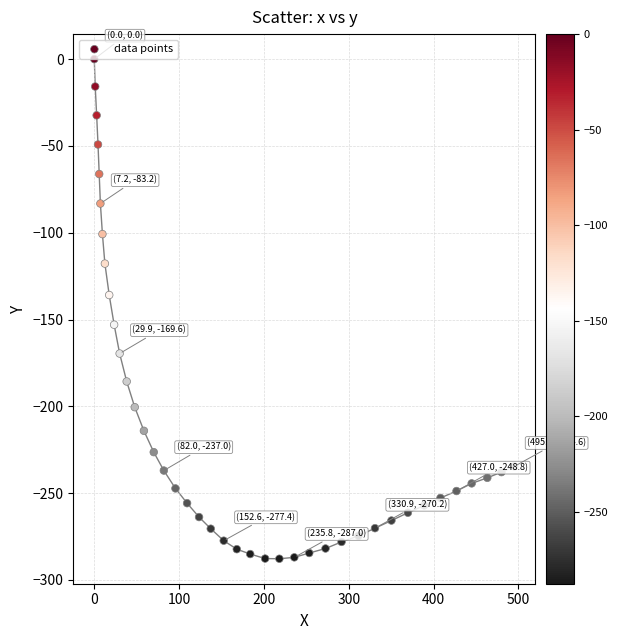

What is the range of Y values (max minus min)?

287.8